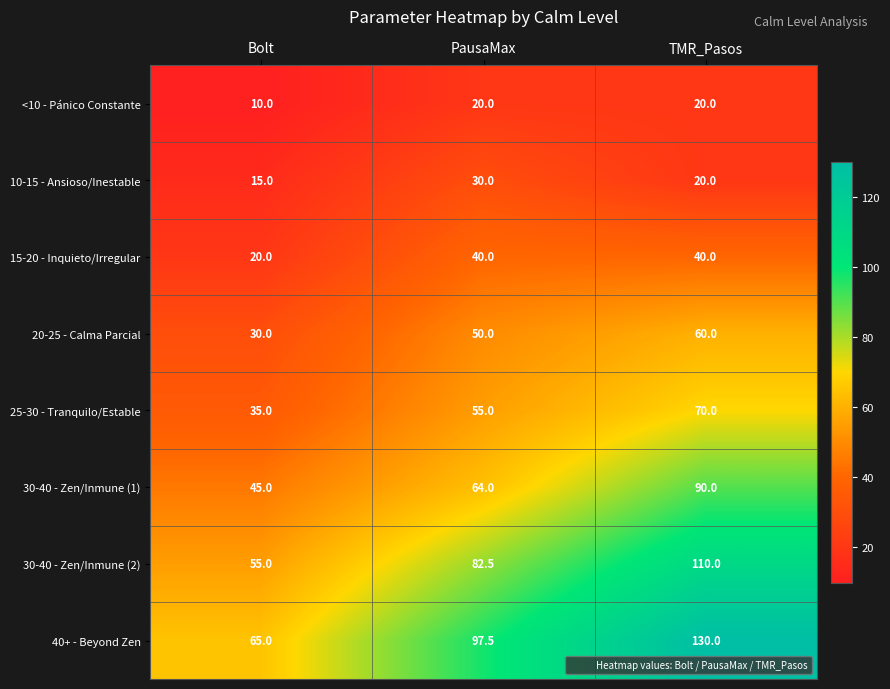

What is the difference between the highest and lowest values at TMR_Pasos?

110.0